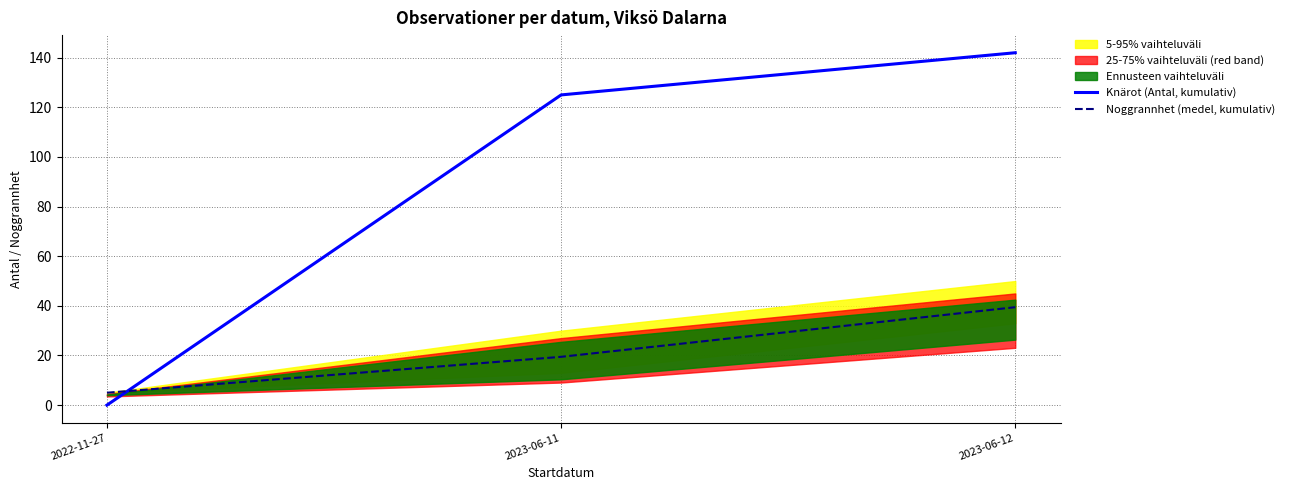

What is the difference between the Knärot (Antal, kumulativ) values at 2022-11-27 and 2023-06-11?

125.0